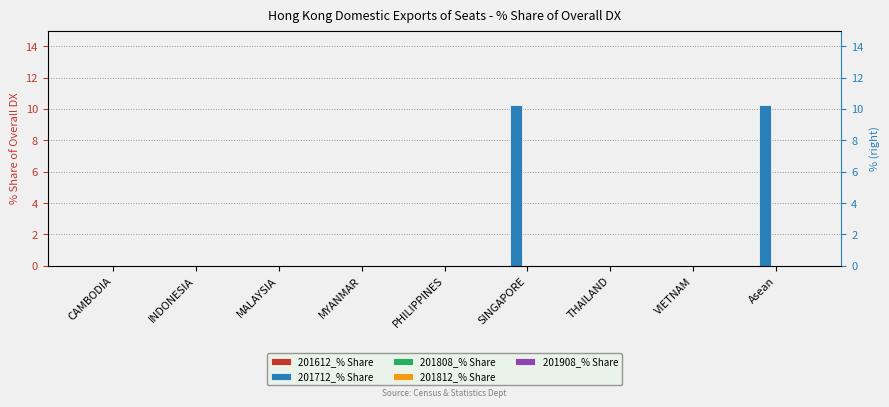

Which series has the largest range (max minus min)?

201712_% Share